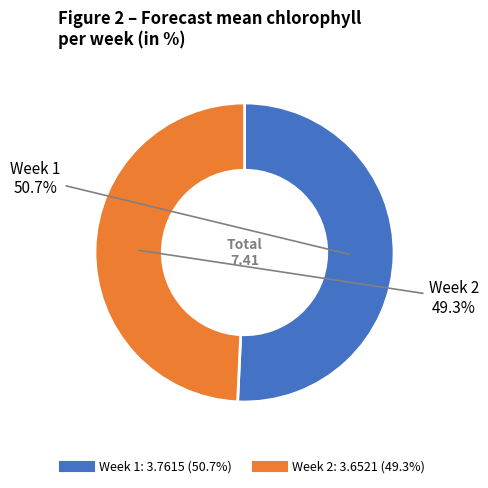

Does any single category account for the majority?

Yes